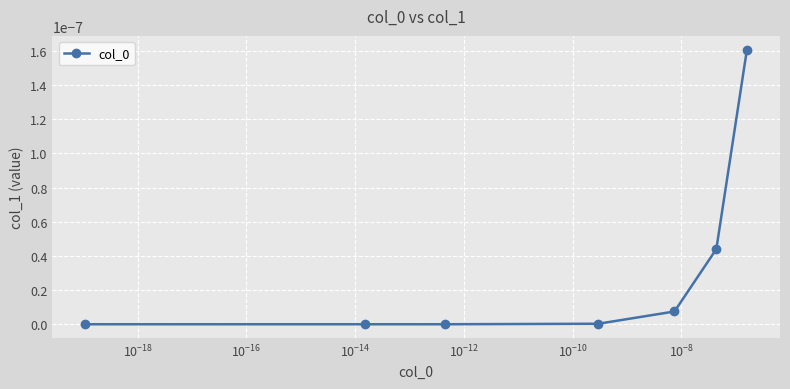

How many lines are shown in the chart?

1